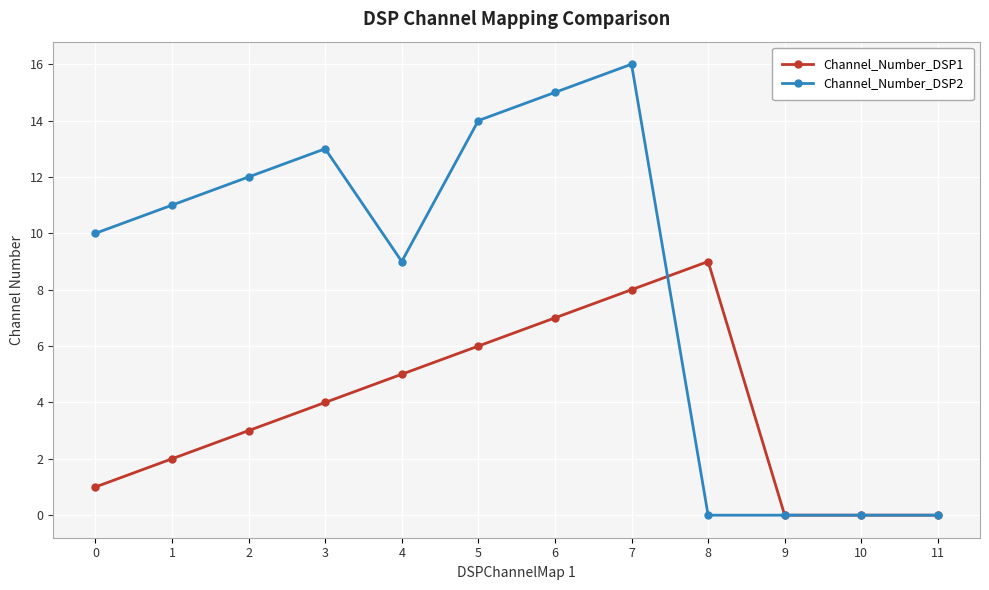

What is the approximate value of Channel_Number_DSP1 at 5?

6